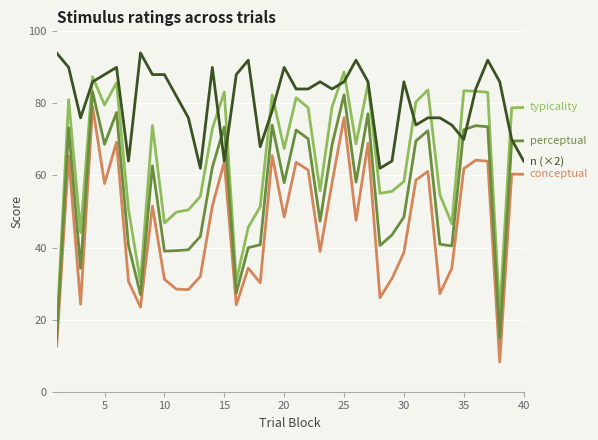

What is the minimum value shown in the chart?

8.2